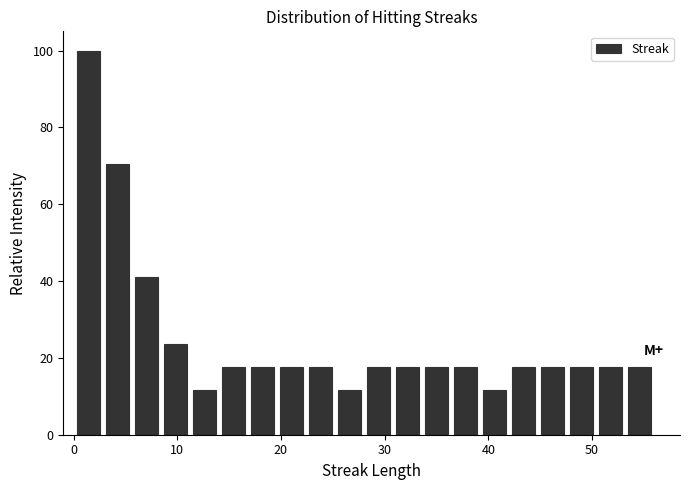

Read against the x-axis, roughly where is the centre of the tallest bar?

1